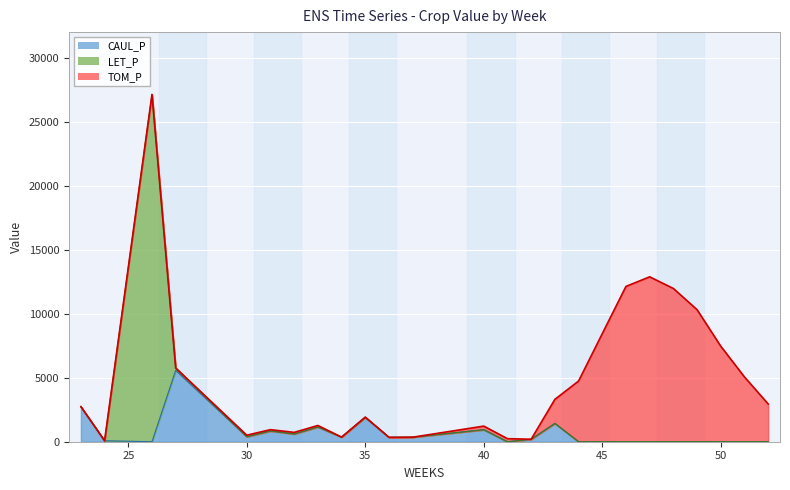

How many series are shown in this chart?

3